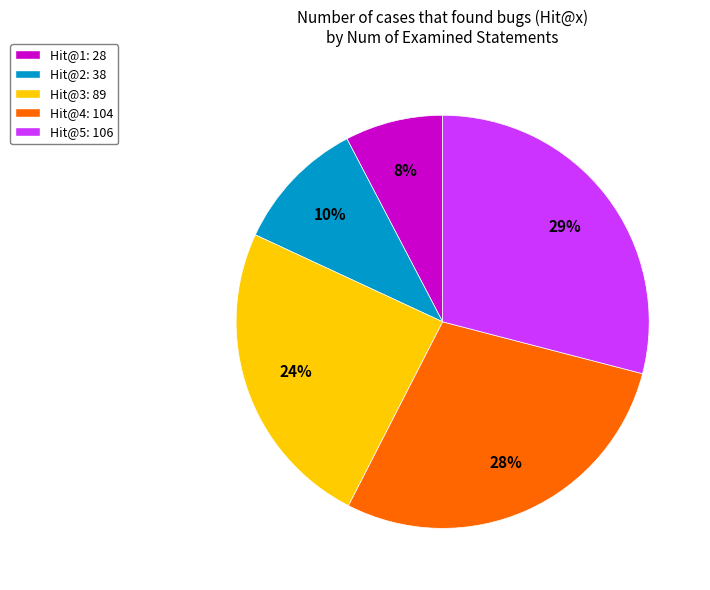

To the nearest percent, what is the difference between the largest and smallest slice percentages?

21%